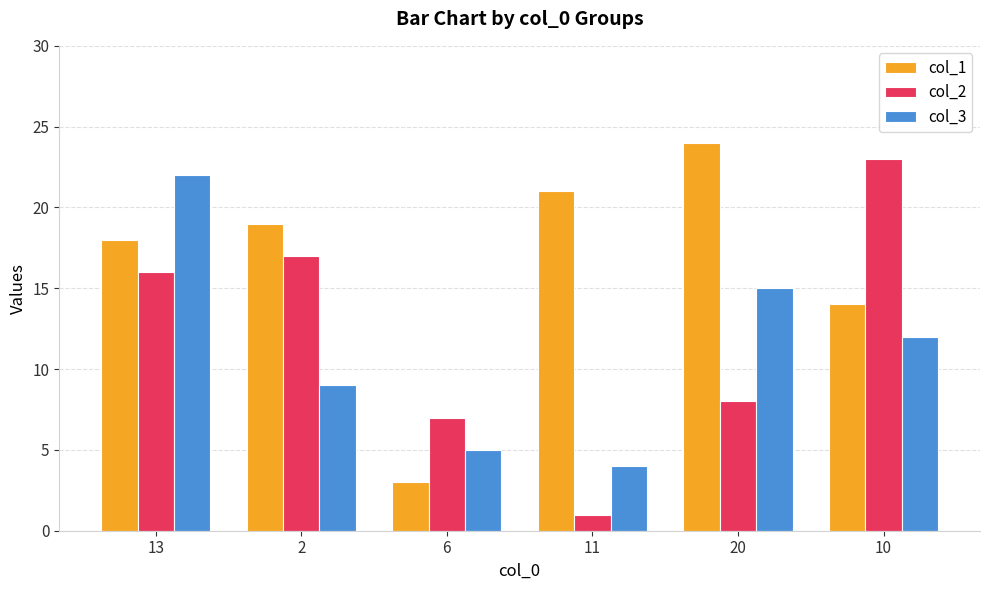

True or false: col_3 has a value of 22 at 13.

True